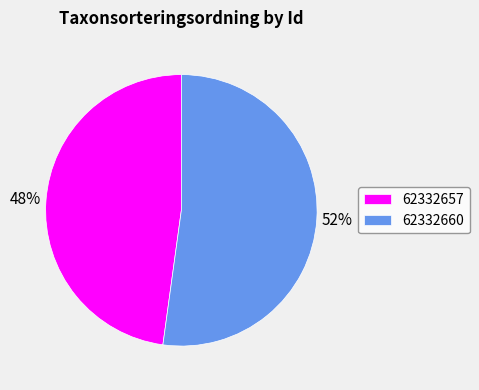

Combined, do 62332660 and 62332657 account for over 50%?

Yes